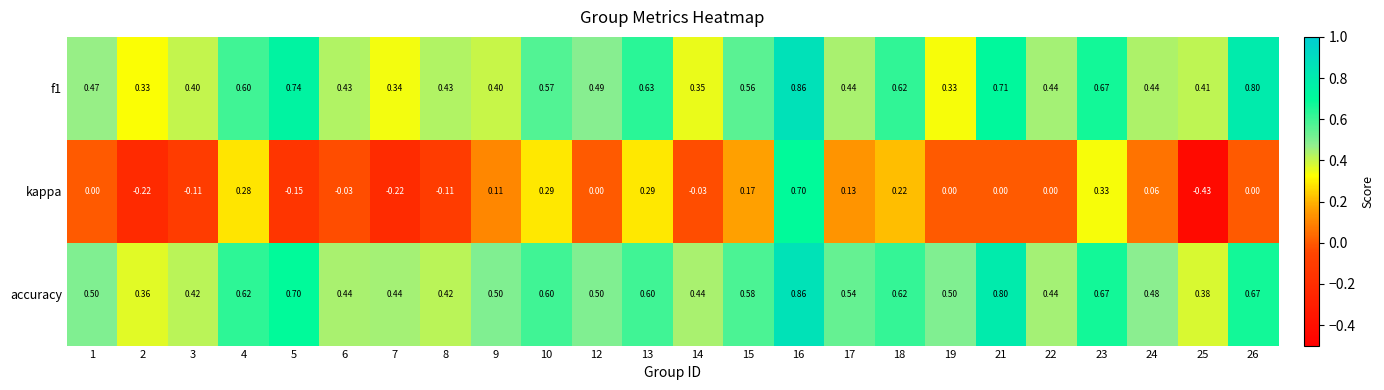

Which series has the widest spread of values?

kappa